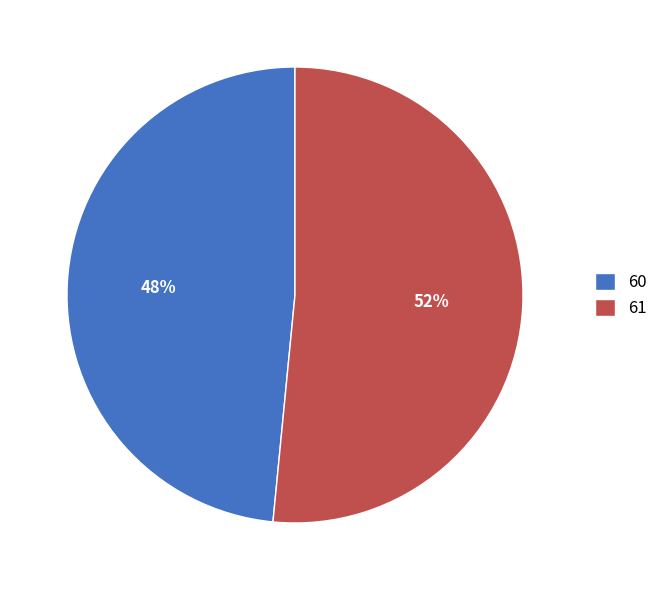

True or false: 60 accounts for 56% of the total.

False